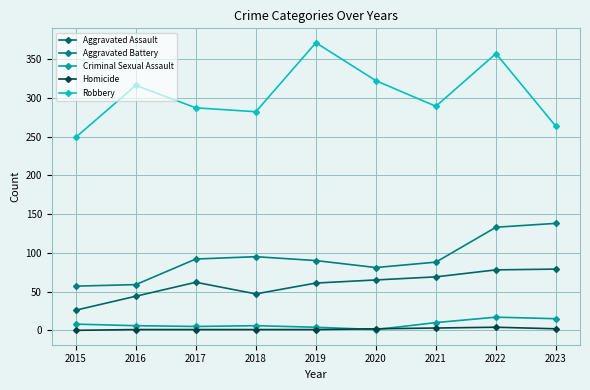

True or false: Homicide and Robbery cross at least once.

False